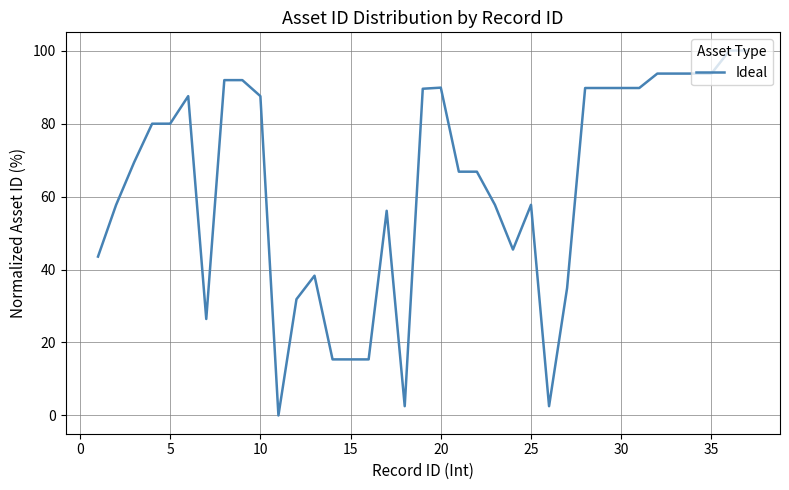

What is the greatest value displayed?

100.0